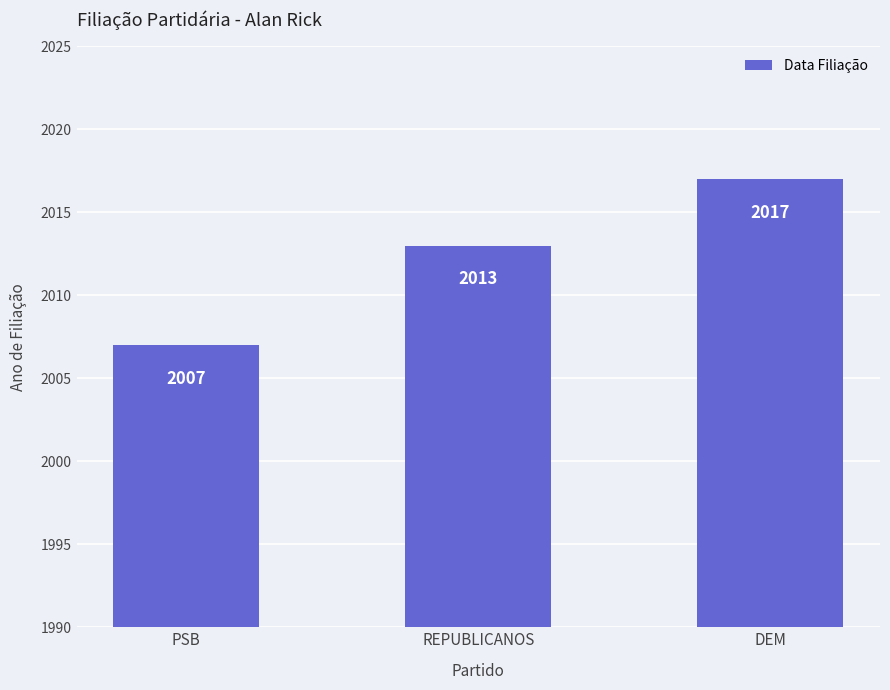

What is the maximum value shown in the chart?

2017